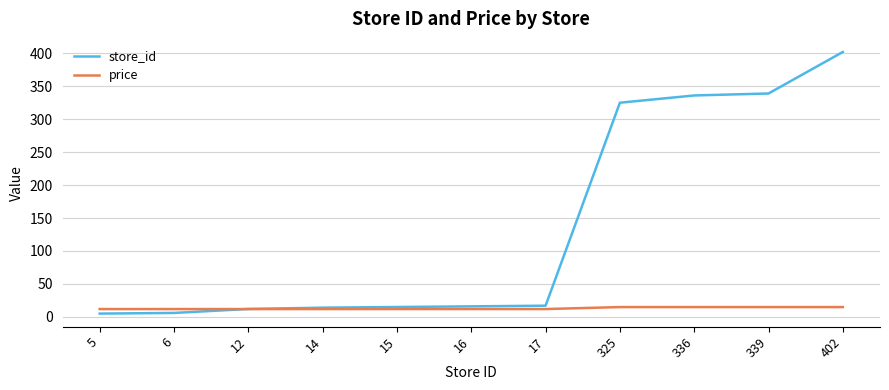

What is the lowest value of the price series?

11.9